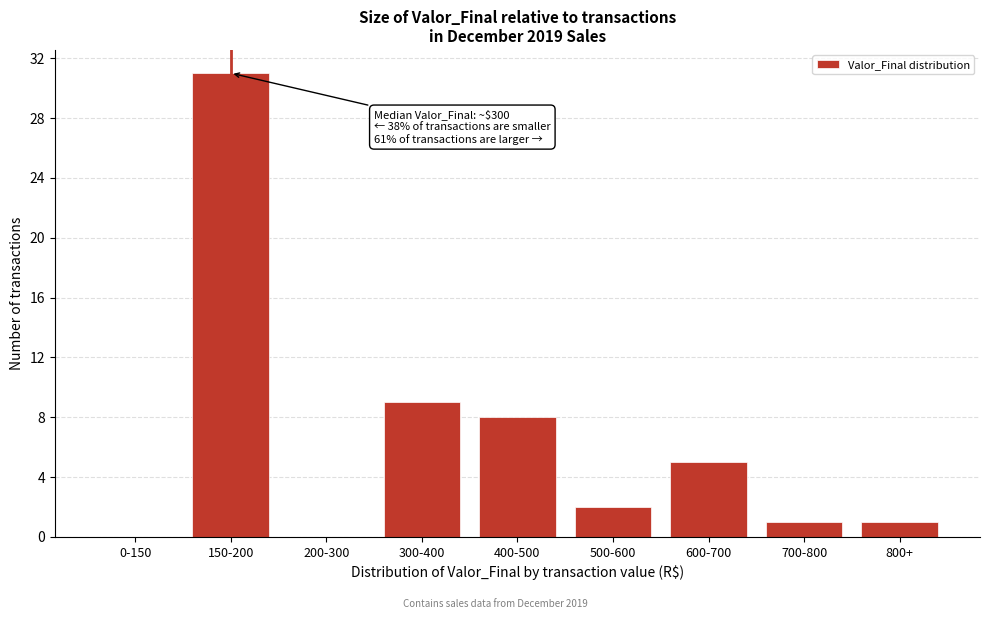

Reading right to left, what are all the values shown in this chart?

800+=1	700-800=1	600-700=5	500-600=2	400-500=8	300-400=9	200-300=0	150-200=31	0-150=0